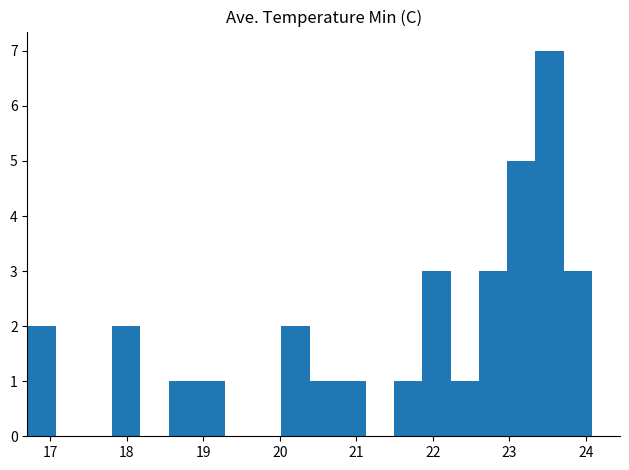

Around what value on the x-axis is the tallest bar? Give the approximate position of its centre, as read against the axis.

23.5